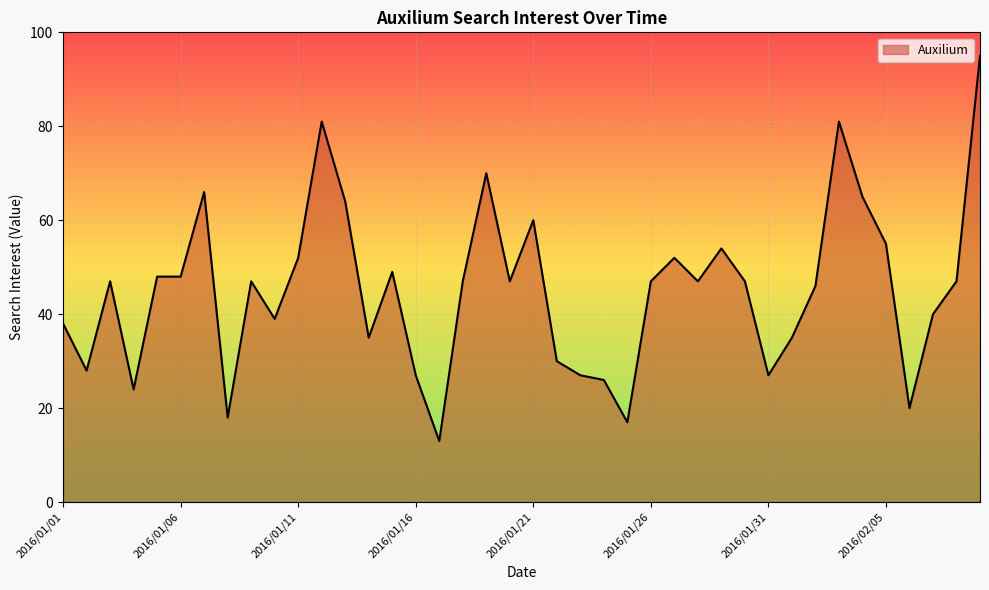

What is the greatest value displayed?

95